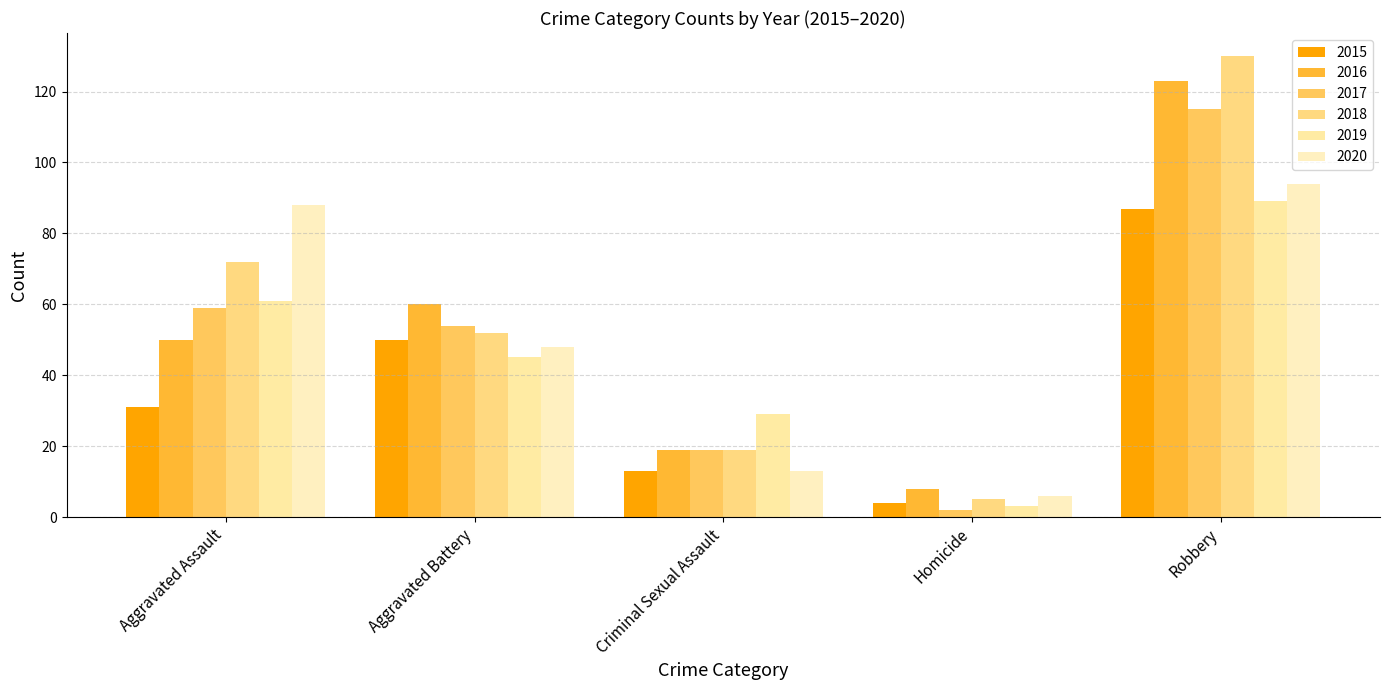

What is the lowest value of the 2017 series?

2